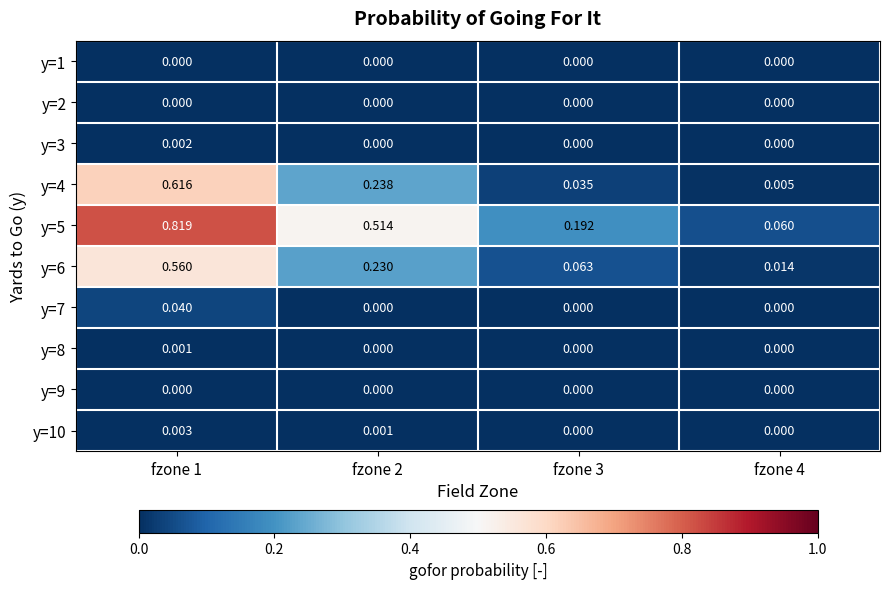

Reading right to left, extract all data points from this chart.

y=1: fzone 4=0.0	fzone 3=0.0	fzone 2=0.0	fzone 1=0.0
y=2: fzone 4=0.0	fzone 3=0.0	fzone 2=0.0	fzone 1=0.0
y=3: fzone 4=0.0	fzone 3=0.0	fzone 2=0.0	fzone 1=0.0
y=4: fzone 4=0.0	fzone 3=0.0	fzone 2=0.2	fzone 1=0.6
y=5: fzone 4=0.1	fzone 3=0.2	fzone 2=0.5	fzone 1=0.8
y=6: fzone 4=0.0	fzone 3=0.1	fzone 2=0.2	fzone 1=0.6
y=7: fzone 4=0.0	fzone 3=0.0	fzone 2=0.0	fzone 1=0.0
y=8: fzone 4=0.0	fzone 3=0.0	fzone 2=0.0	fzone 1=0.0
y=9: fzone 4=0.0	fzone 3=0.0	fzone 2=0.0	fzone 1=0.0
y=10: fzone 4=0.0	fzone 3=0.0	fzone 2=0.0	fzone 1=0.0